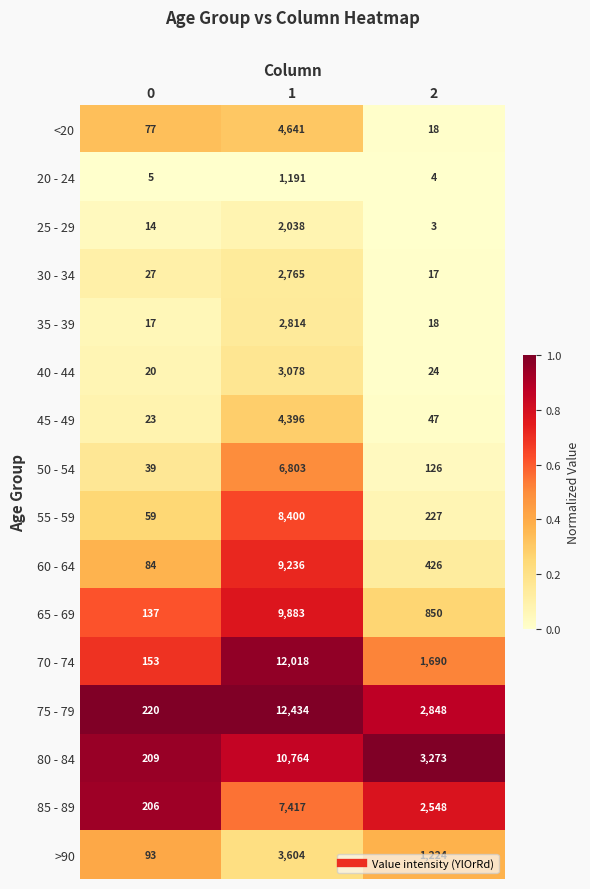

What is the difference between the <20 values at 1 and 2?

4623